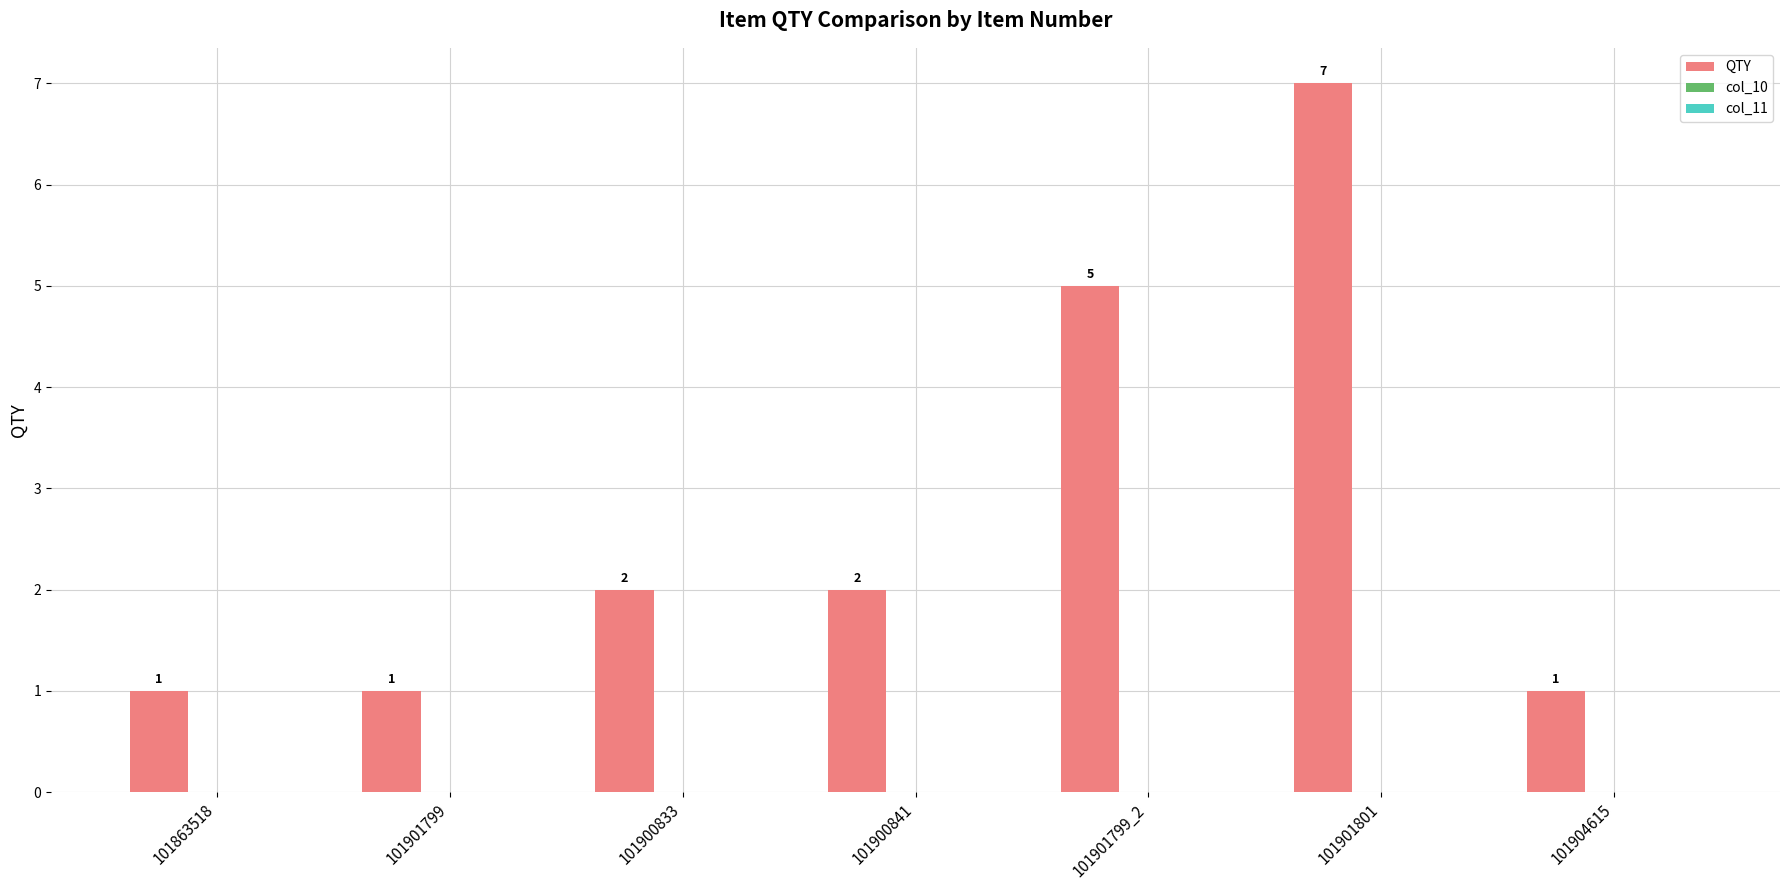

How many values are between 1 and 5?

6